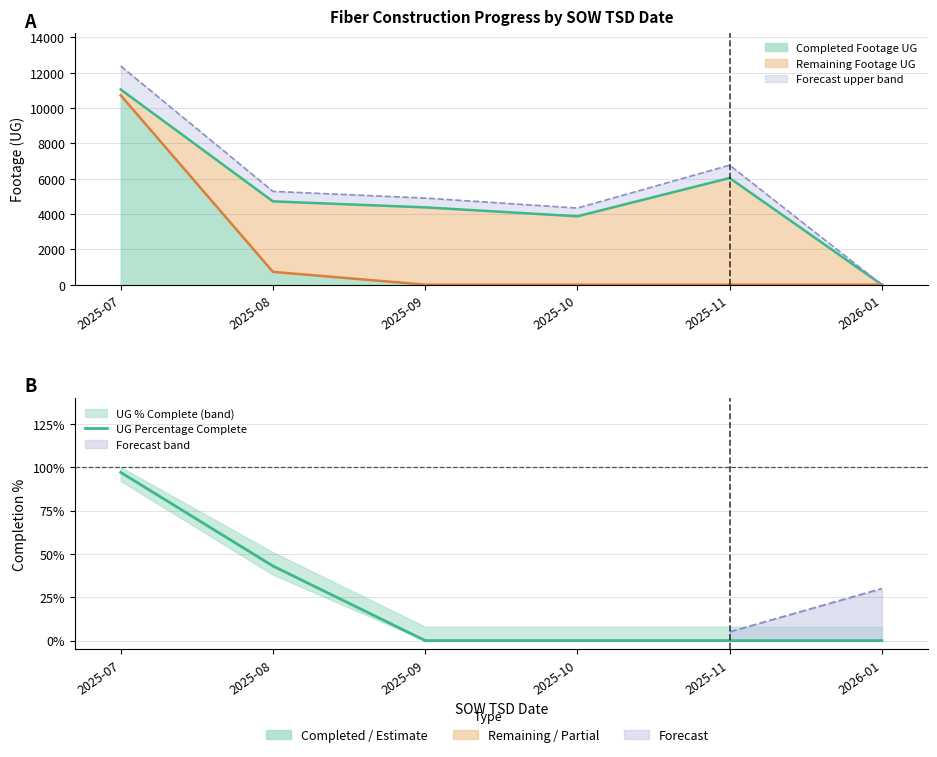

Reading right to left, extract all data points from this chart.

2026-01=0.0	2025-11=0.0	2025-10=0.0	2025-09=0.0	2025-08=0.4	2025-07=1.0